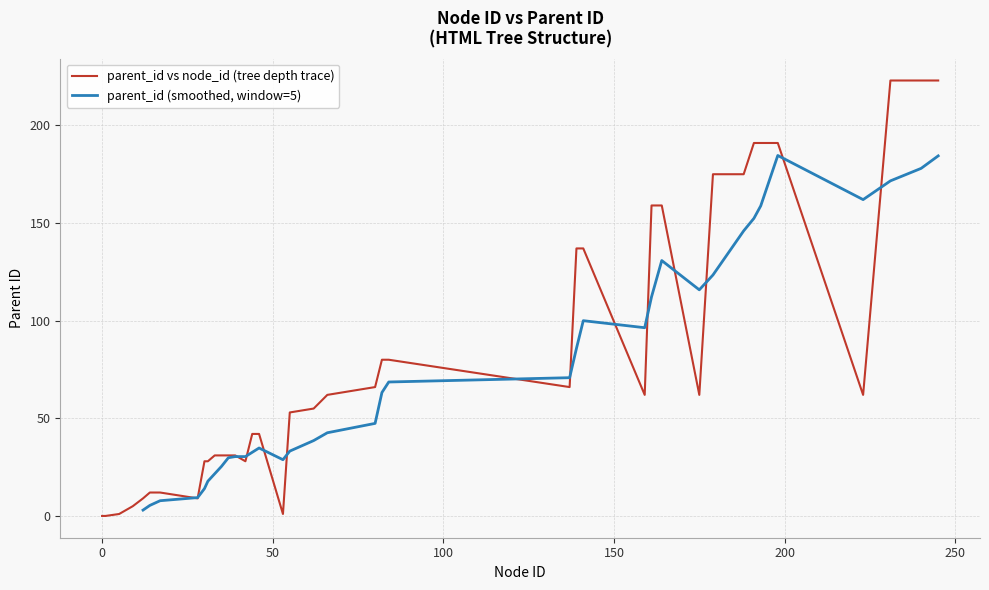

Is this an area chart (filled region under the line)?

No